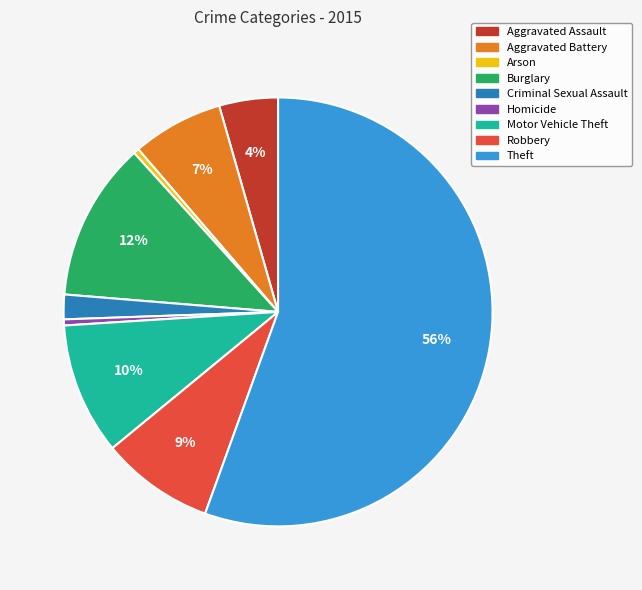

What is the largest slice in the pie chart?

Theft